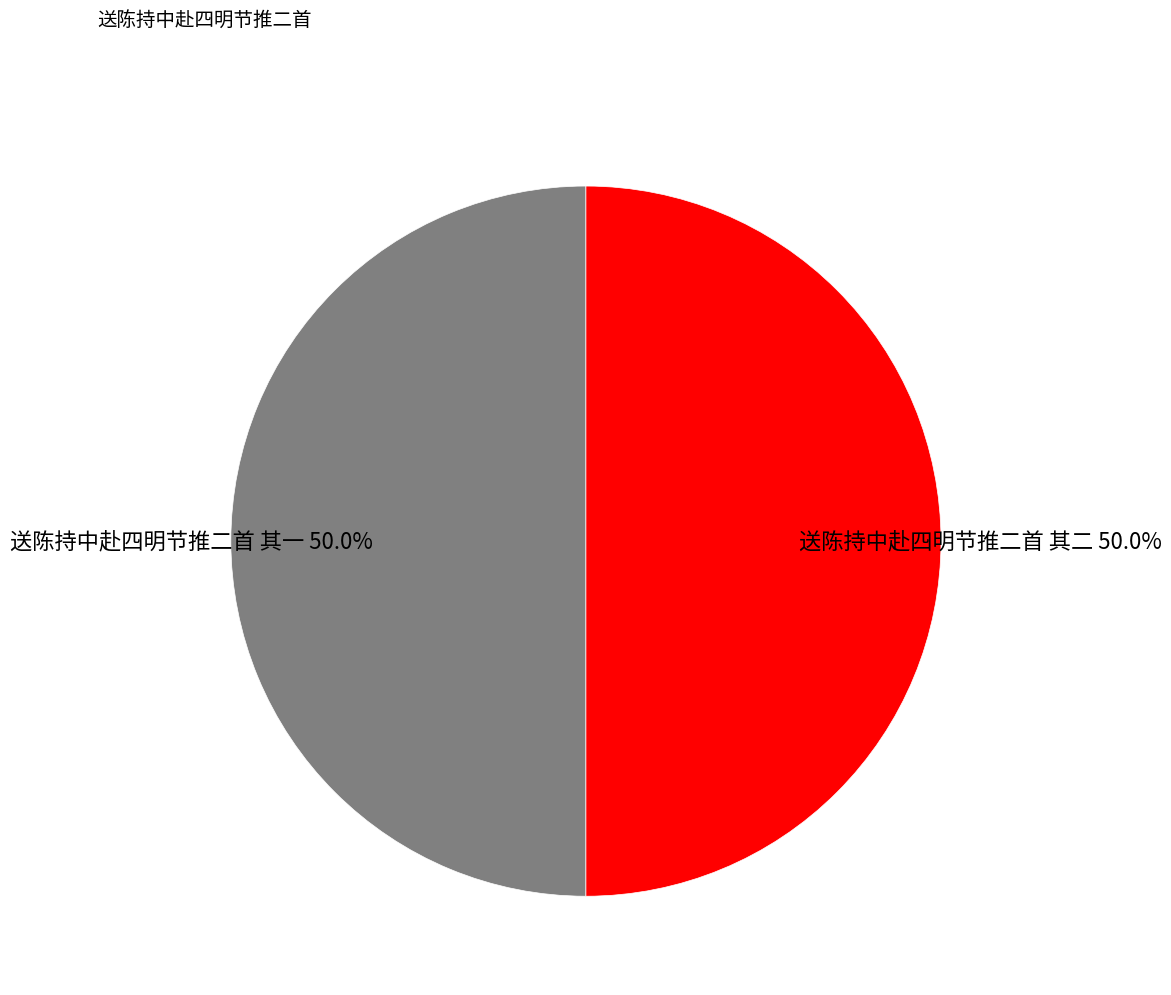

Is it true that 送陈持中赴四明节推二首 其一 is 50% of the pie?

True